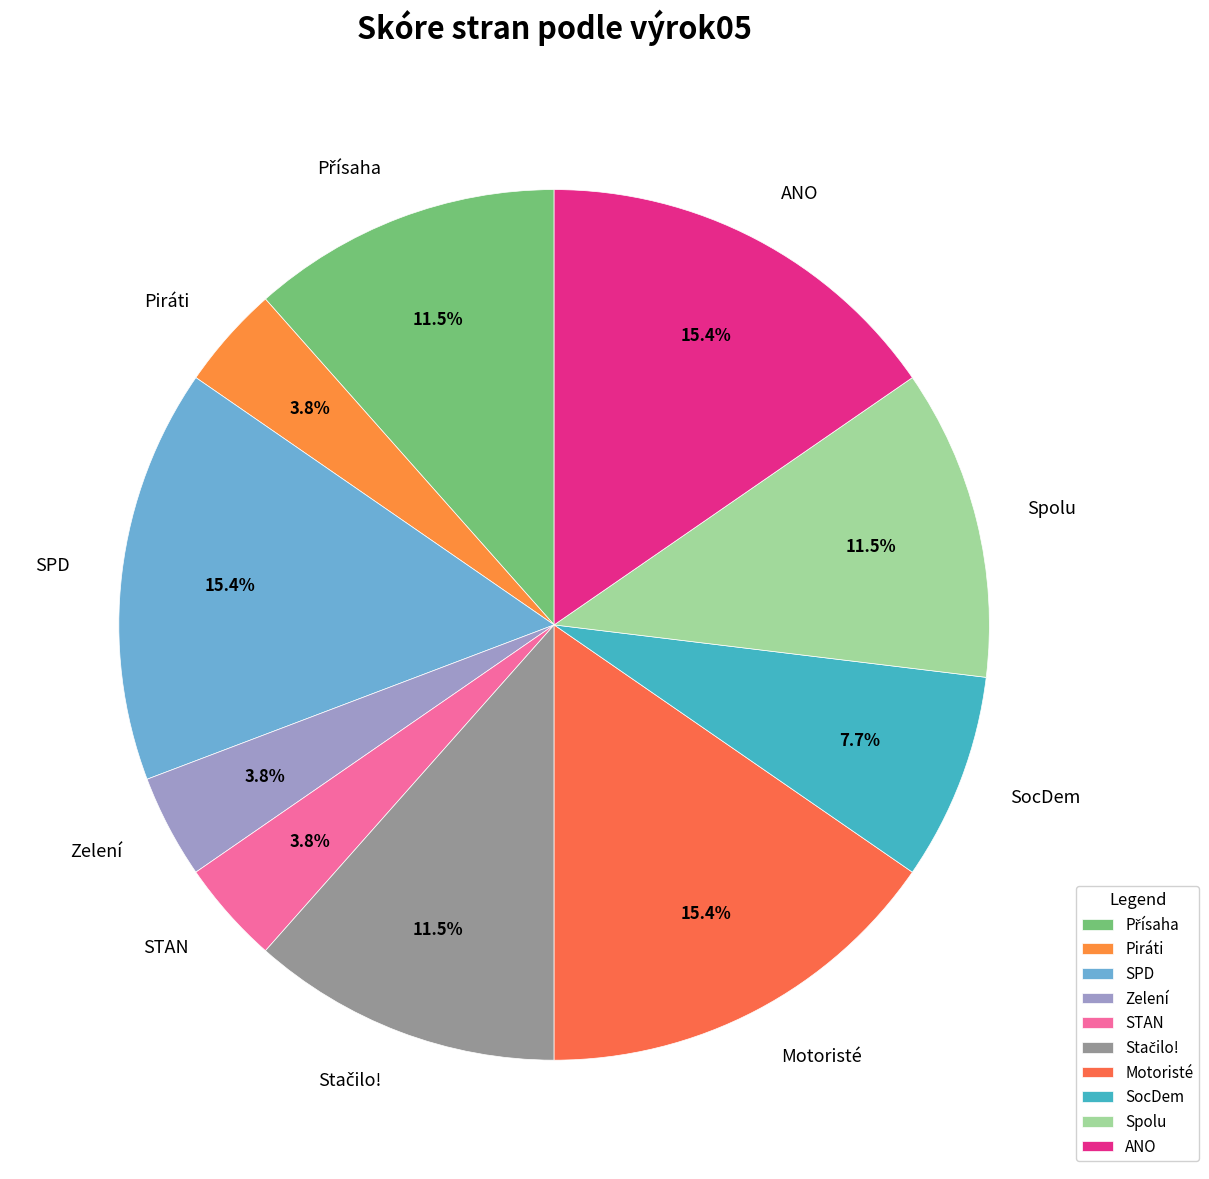

Which has a higher value, ANO or Zelení?

ANO